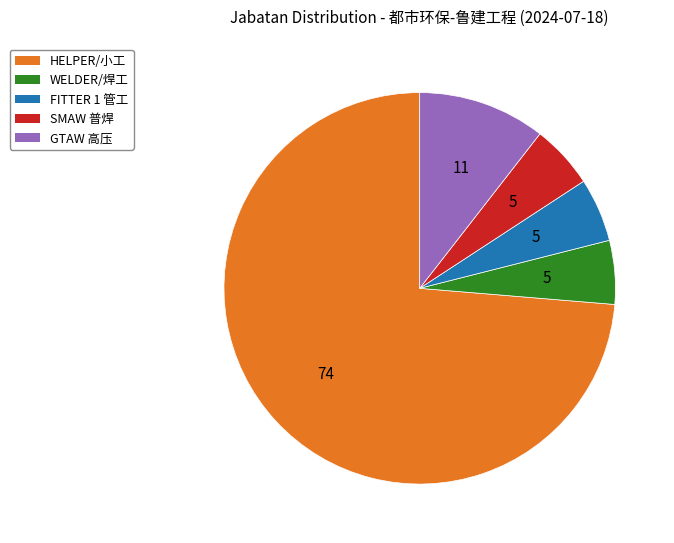

Which slice is the largest?

HELPER/小工